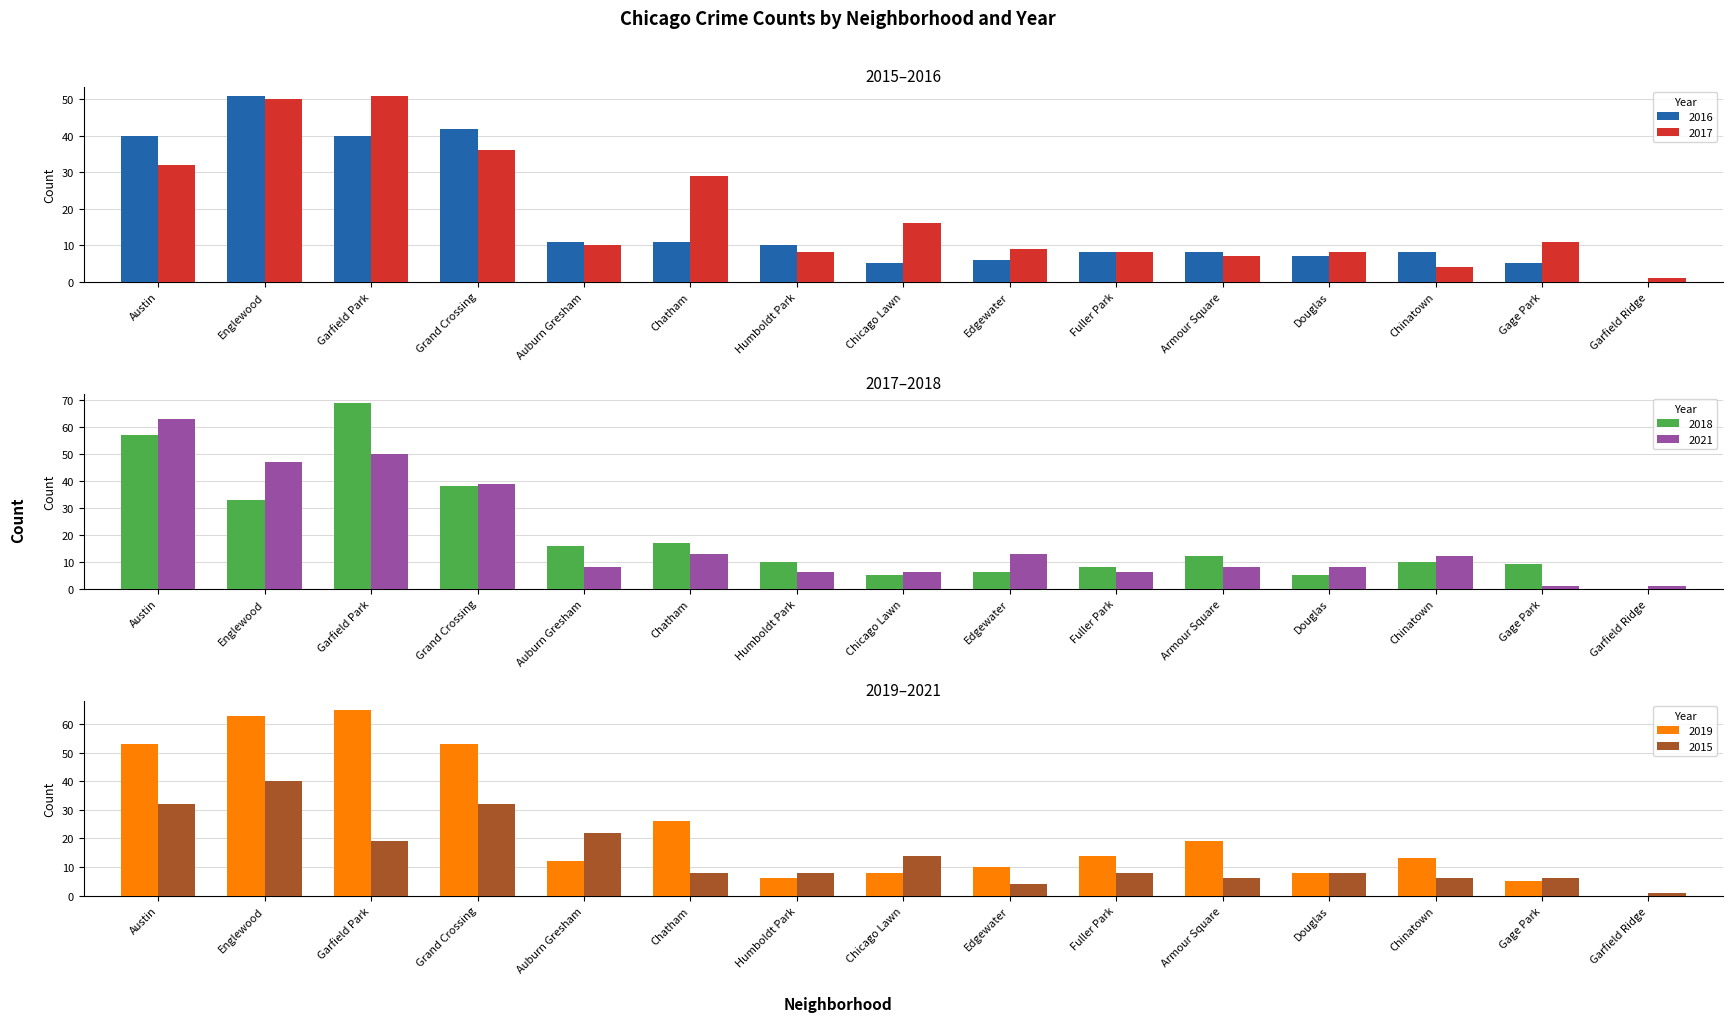

What is the difference between the second highest and minimum values in the 2016 series?

42